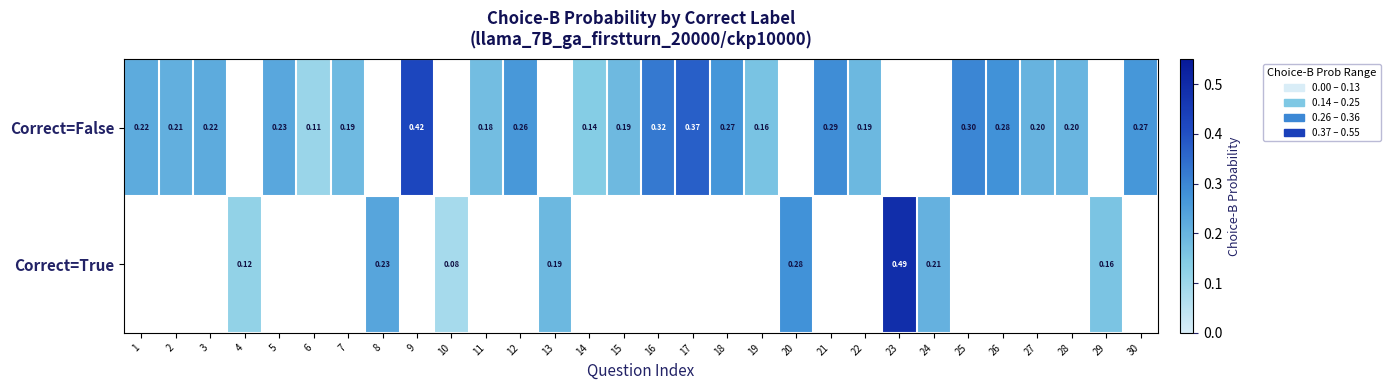

Where is Correct=False nearest to the value 0?

6